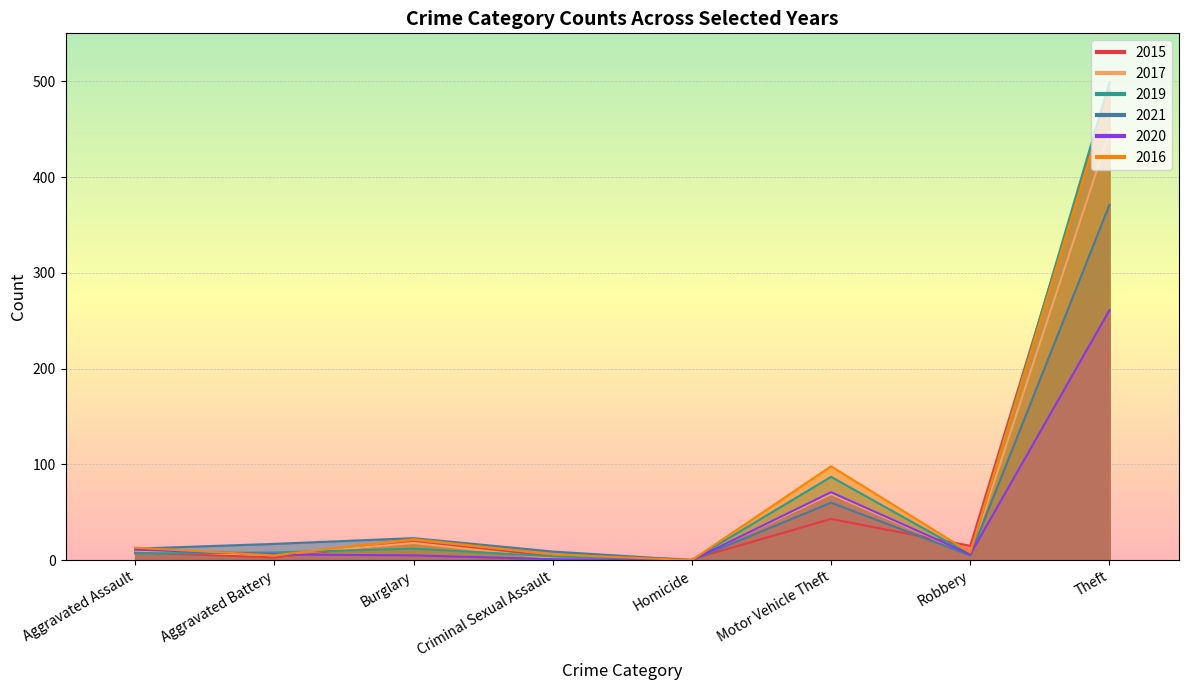

The value of 2019 at Aggravated Assault is 7. True or false?

True